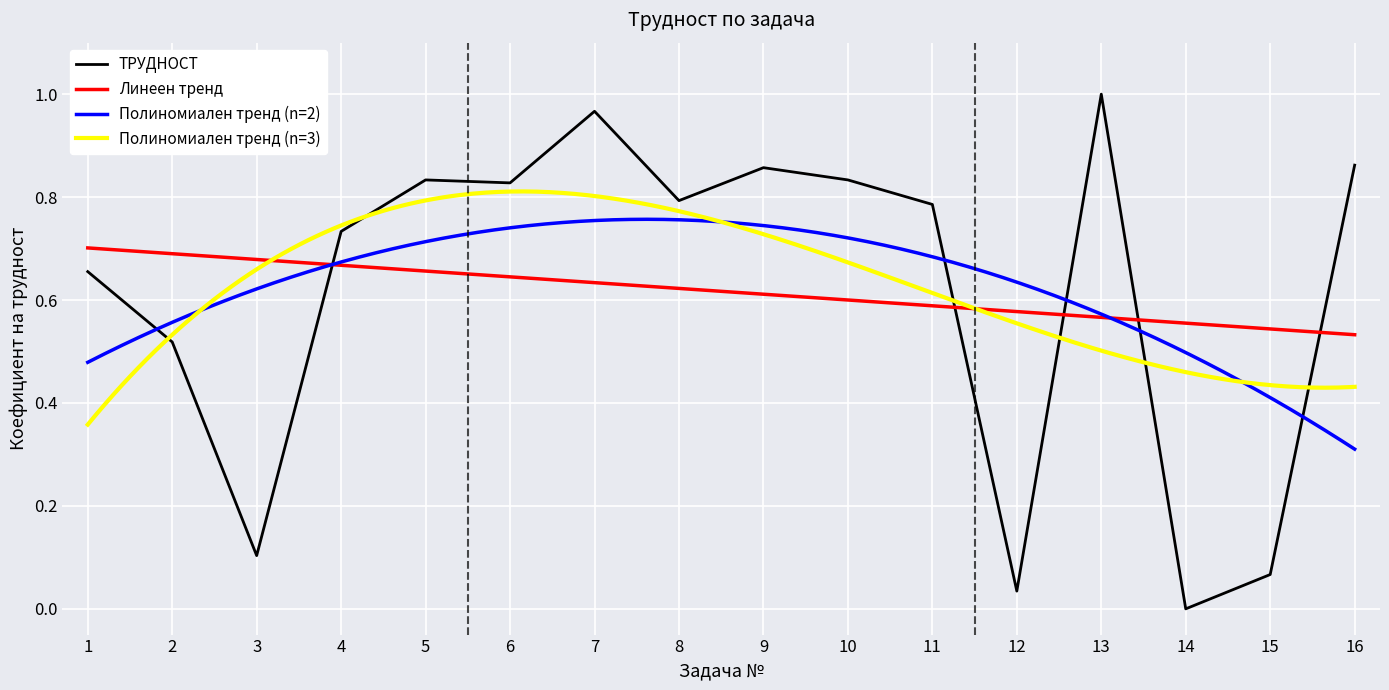

What is the value of the 5th point from the left?

0.8